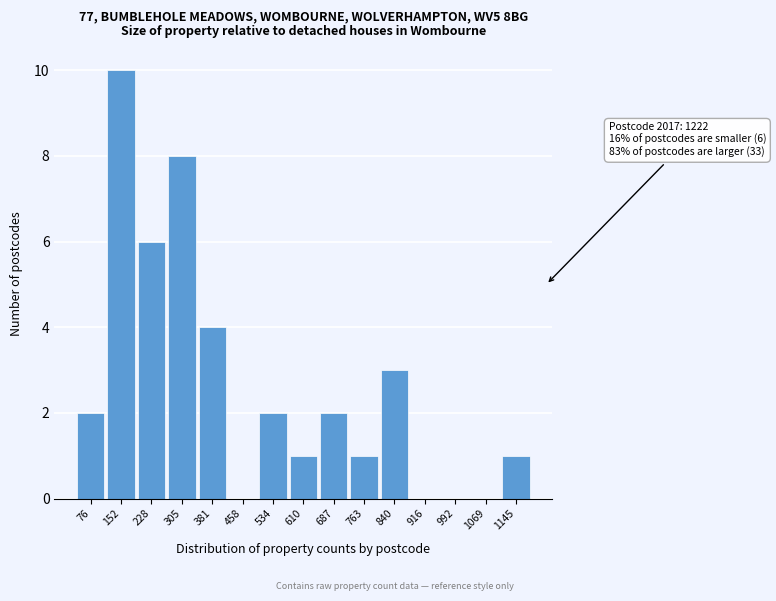

Reading left to right, transcribe all the data shown in this chart.

76=2	152=10	228=6	305=8	381=4	458=0	534=2	610=1	687=2	763=1	840=3	916=0	992=0	1069=0	1145=1